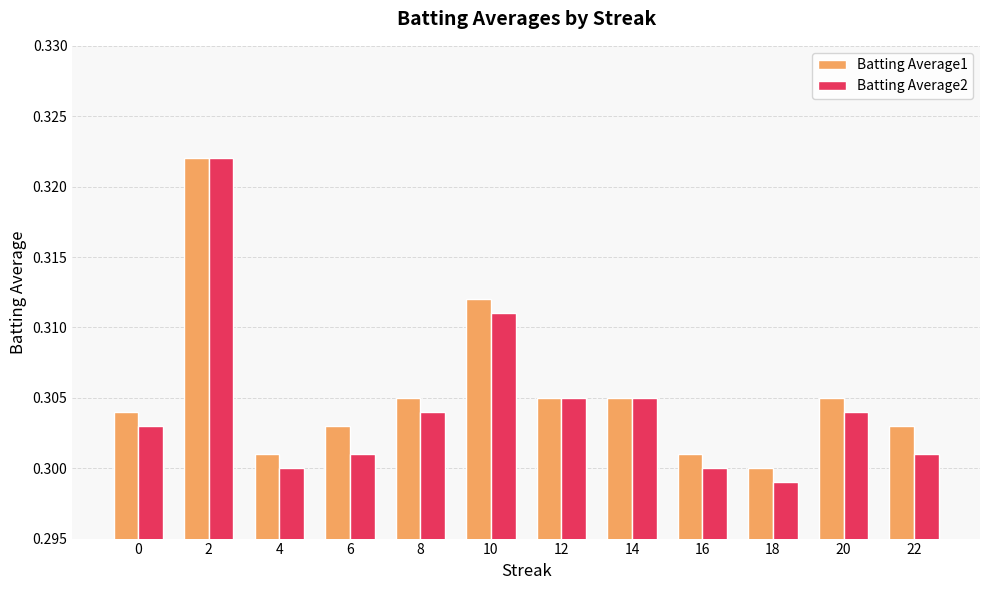

Where is Batting Average1 nearest to the value 0?

18